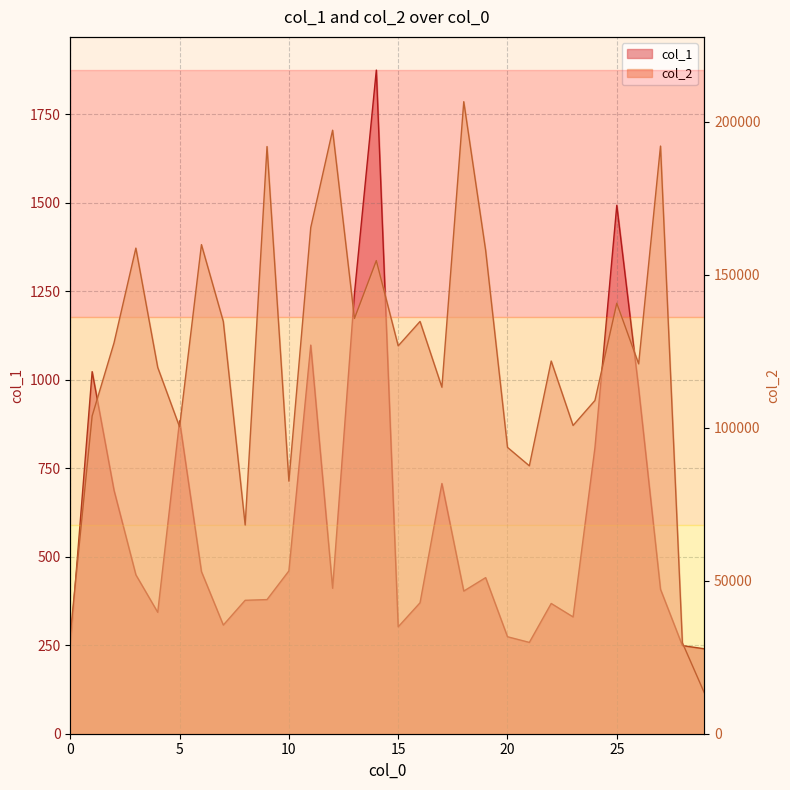

What is the average value of the col_2 series?

122720